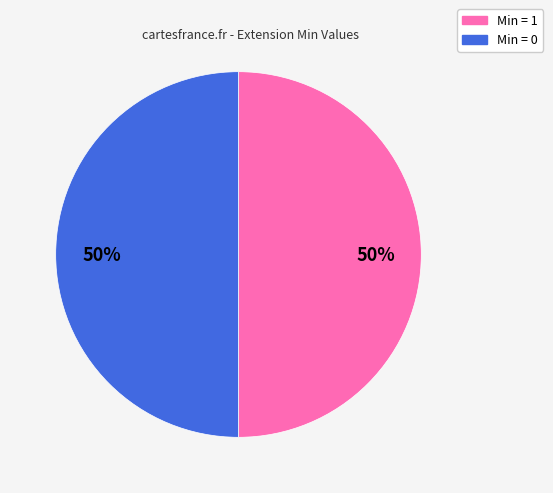

To the nearest percent, what is the average slice percentage?

50%